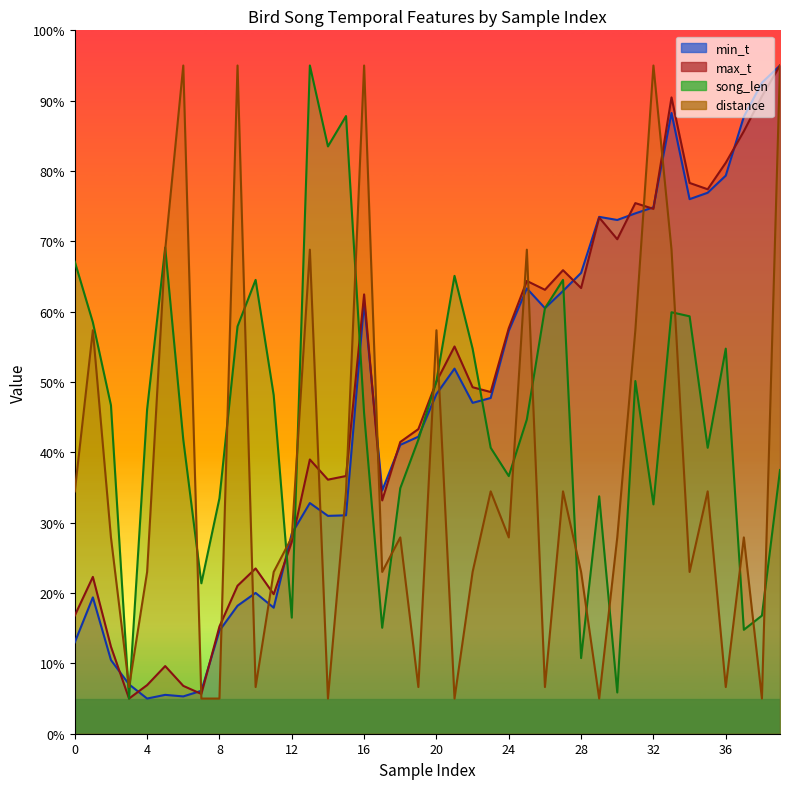

What are all the series names shown in the legend?

min_t, max_t, song_len, distance